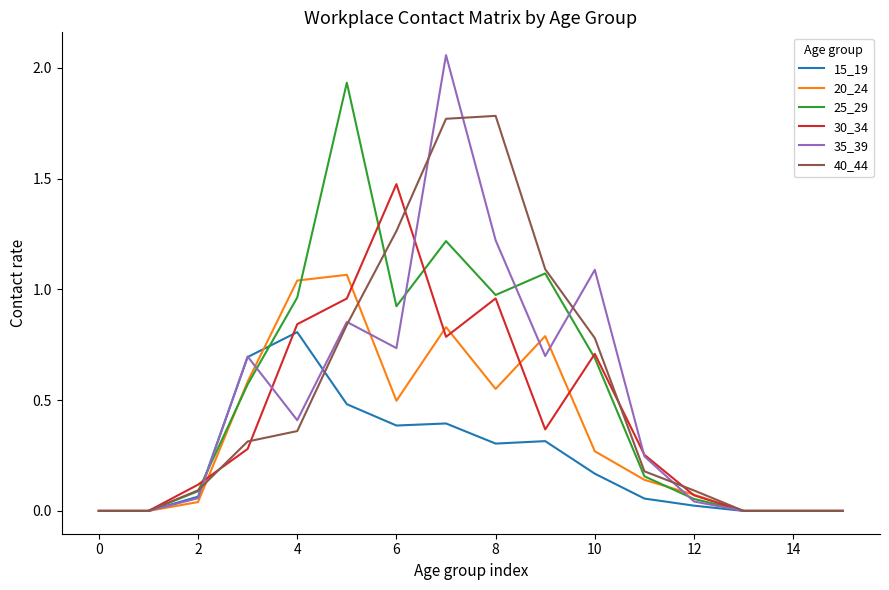

Which series has the largest range (max minus min)?

35_39